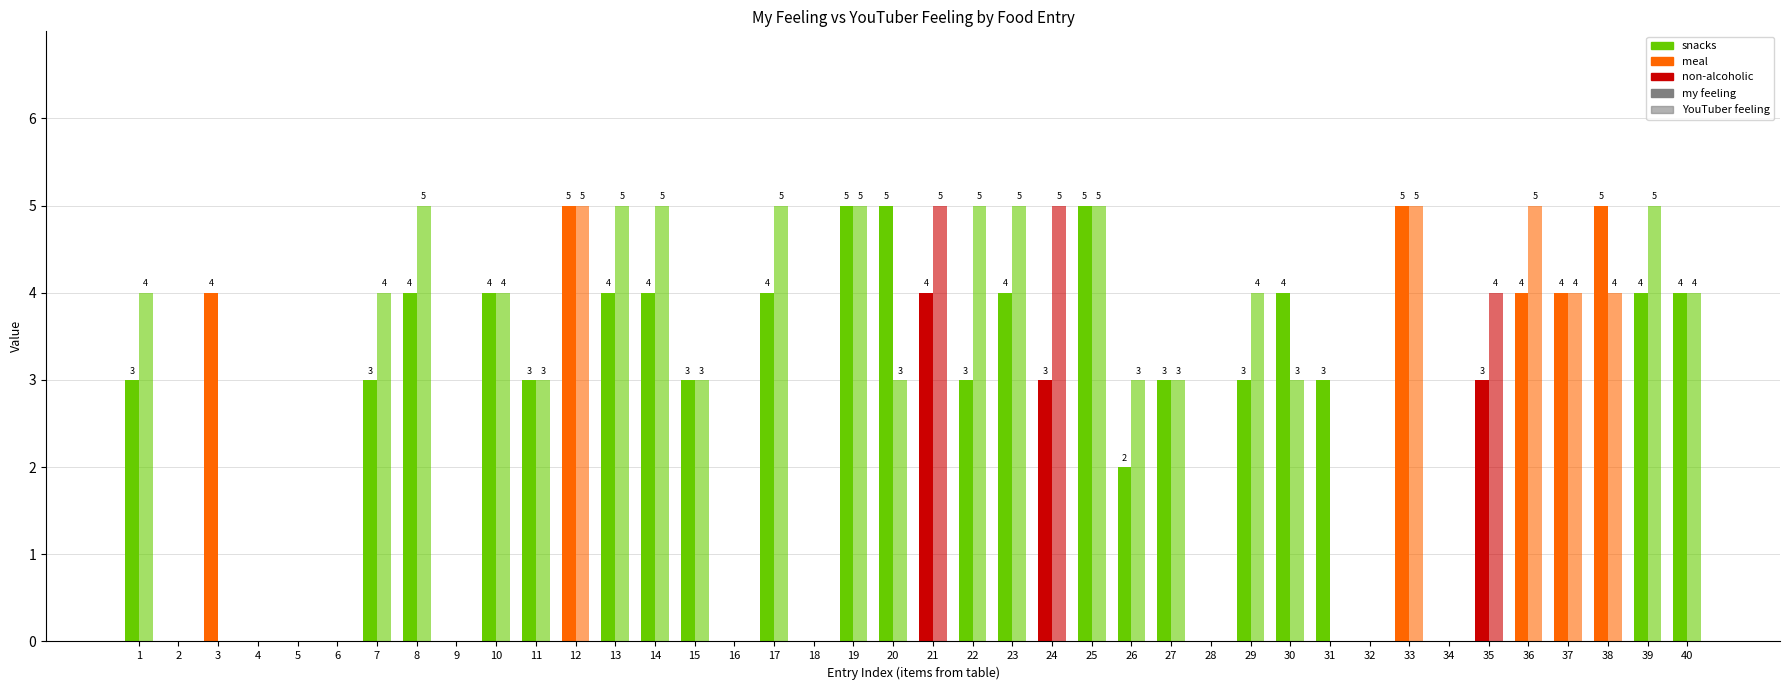

How many groups of bars are there?

40